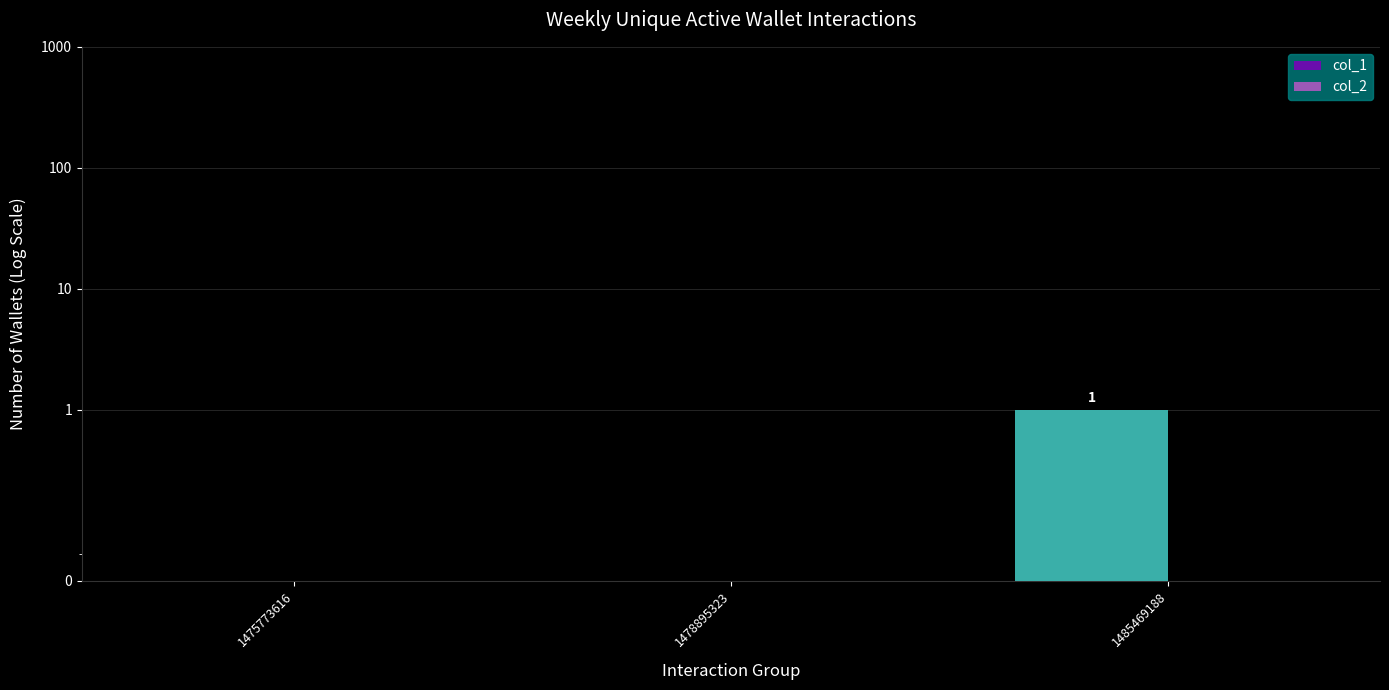

Which has a higher value, 1485469188 or 1475773616?

1485469188